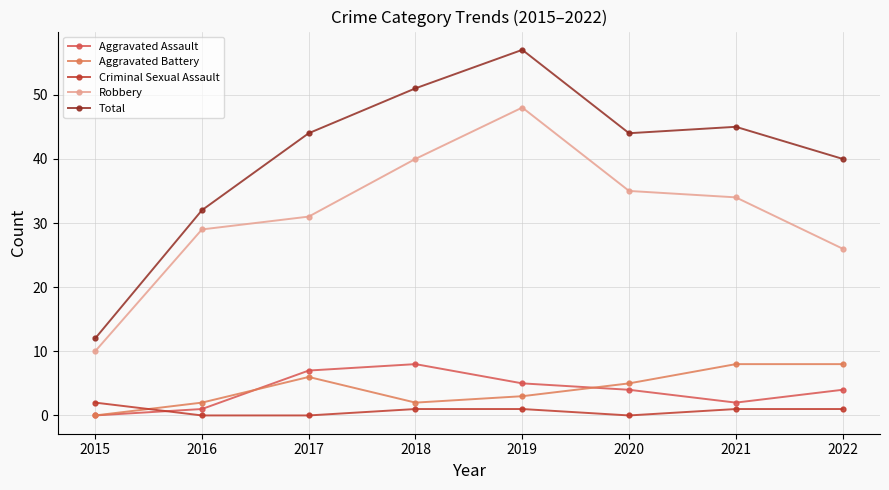

Does the chart display data point markers on the line(s)?

Yes